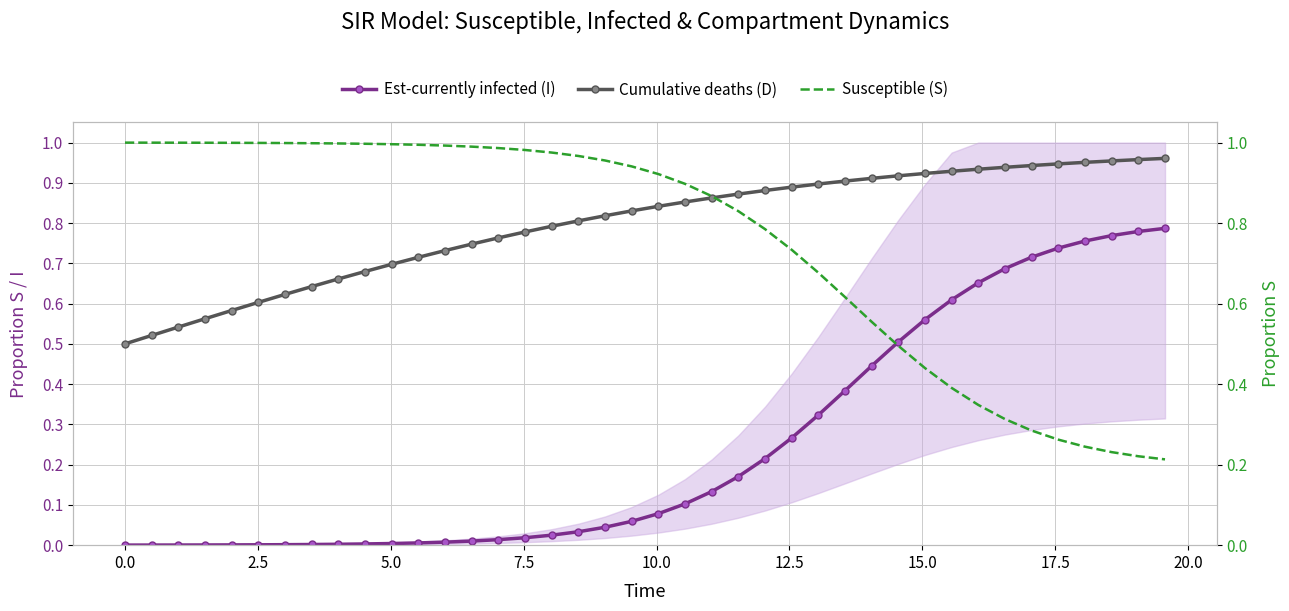

Rank the series at 10.0 from lowest to highest value.

Est-currently infected (I), Cumulative deaths (D), Susceptible (S)